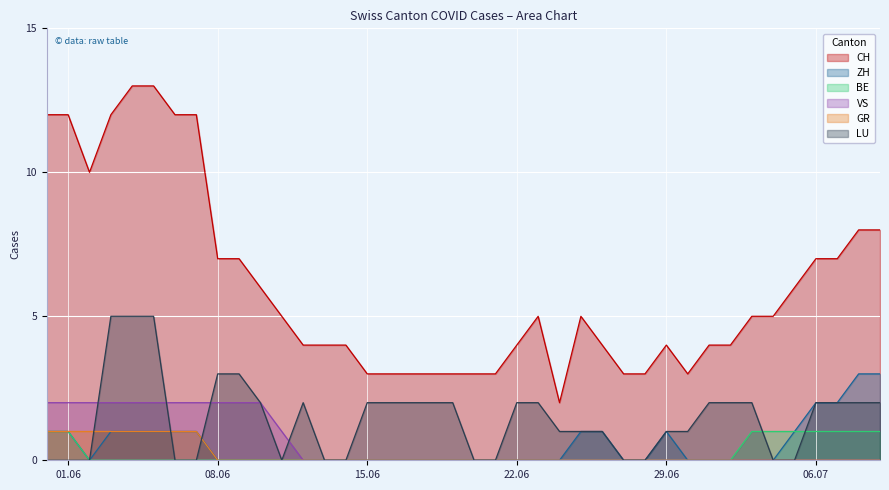

What is the spread (max minus min) of values at 2020-06-26?

4